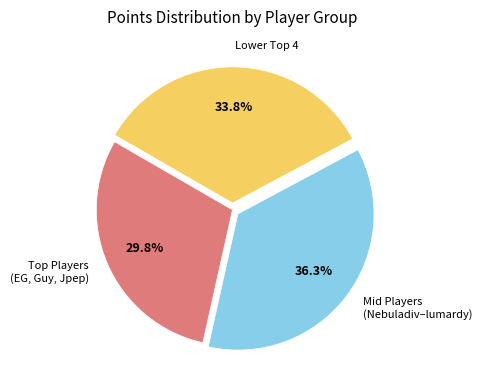

Count the number of slices in the pie.

3